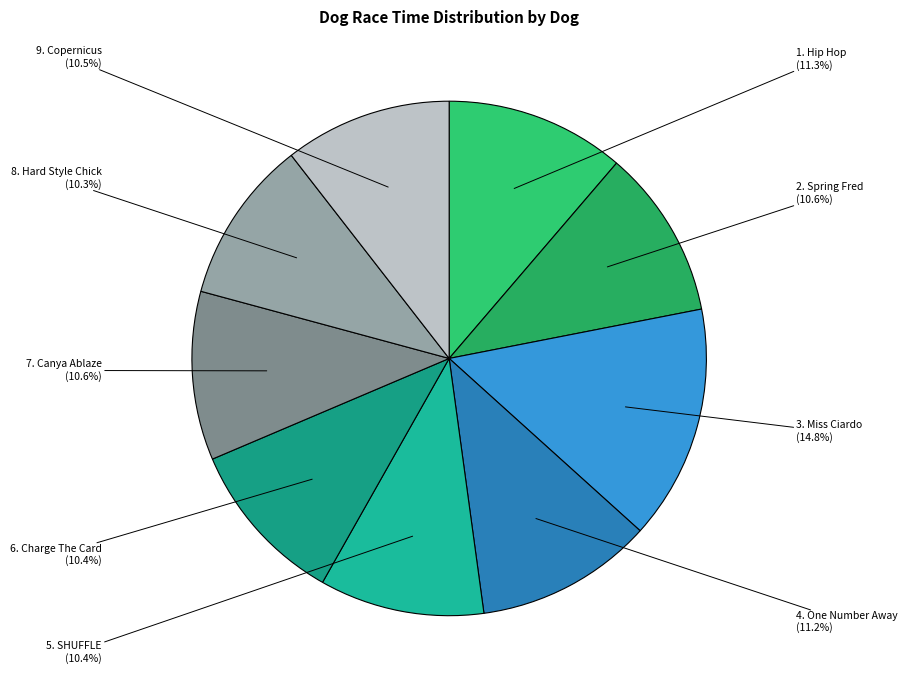

Which category has the biggest portion of the pie?

3. Miss Ciardo